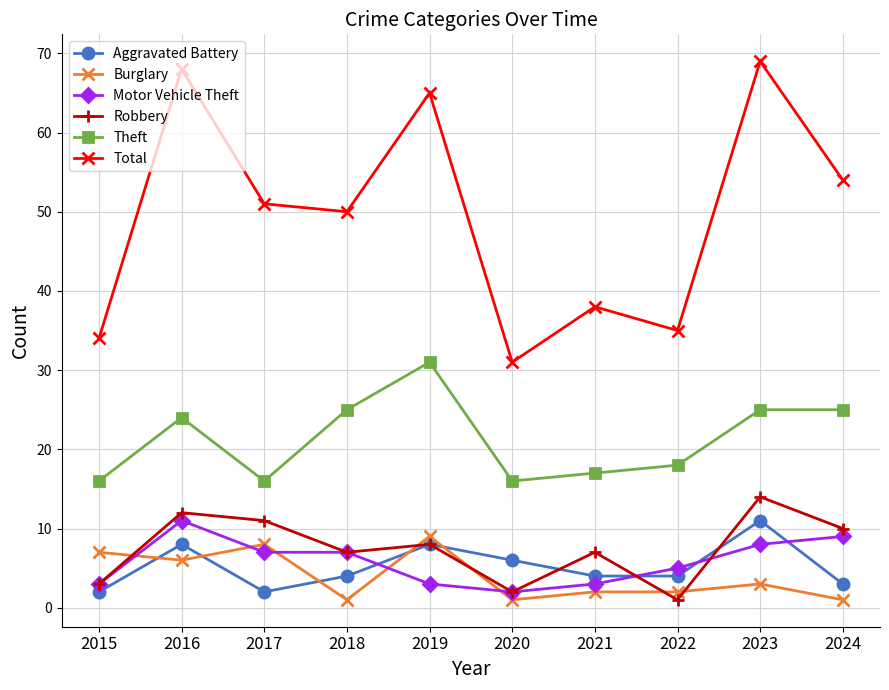

What is the difference between the maximum and minimum values in the Total series?

38